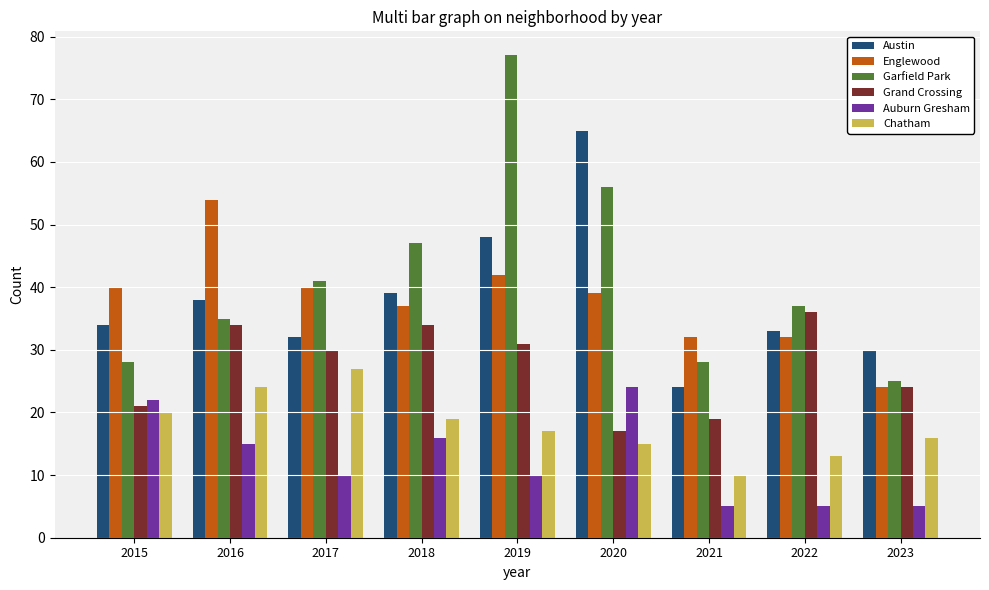

What are all the series names shown in the legend?

Austin, Englewood, Garfield Park, Grand Crossing, Auburn Gresham, Chatham